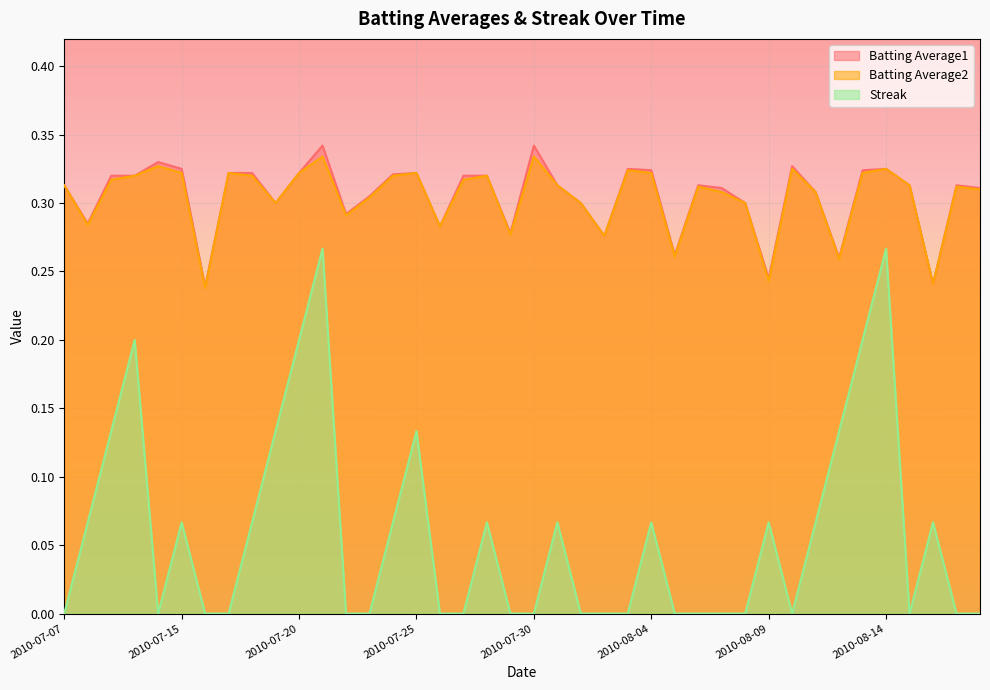

The Batting Average1 series shows 0.3 at 2010-07-25. True or false?

True